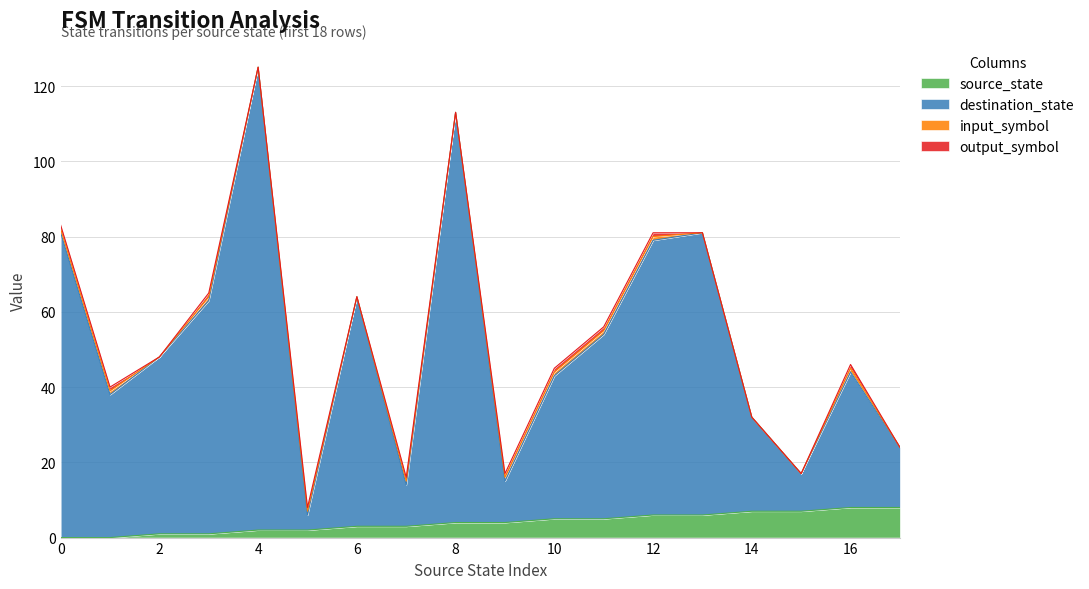

What is the value of the source_state point at the 4th from the left?

1